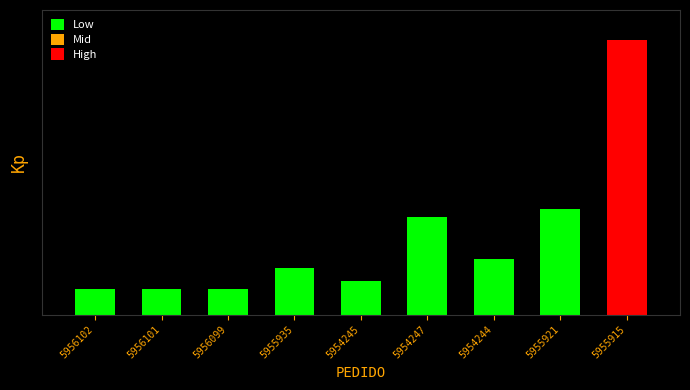

Count the number of data series in this chart.

1